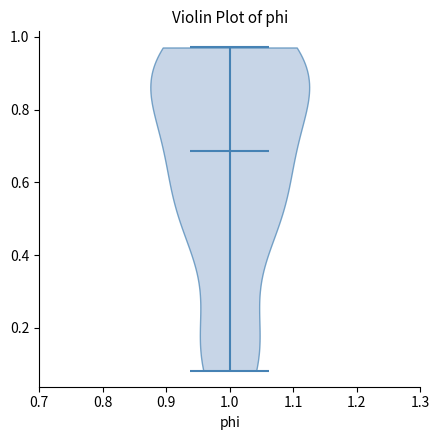

Read this violin plot against the y-axis: where its median line is, and the lowest and highest points the violin reaches. The values are not printed on the chart, so give them approximately, as read against the axis.

median line 0.68, lowest point 0.08, highest point 0.98